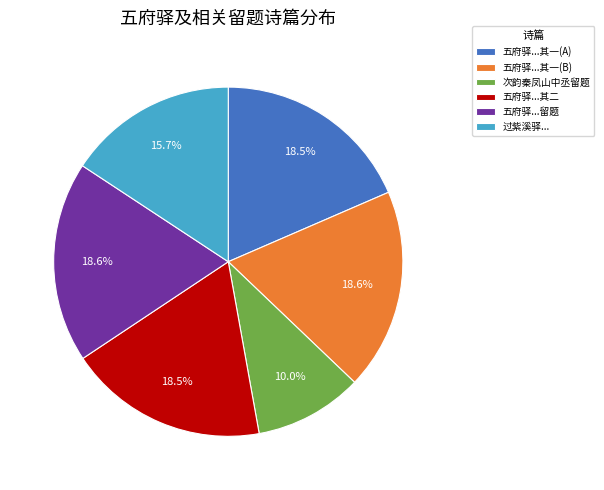

How many segments does this pie chart have?

6